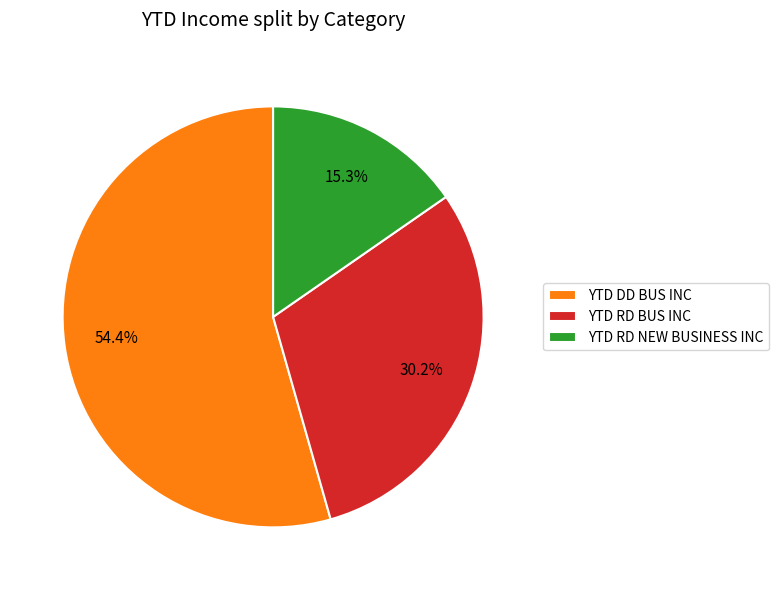

Does YTD RD BUS INC account for over 50% of the chart?

No